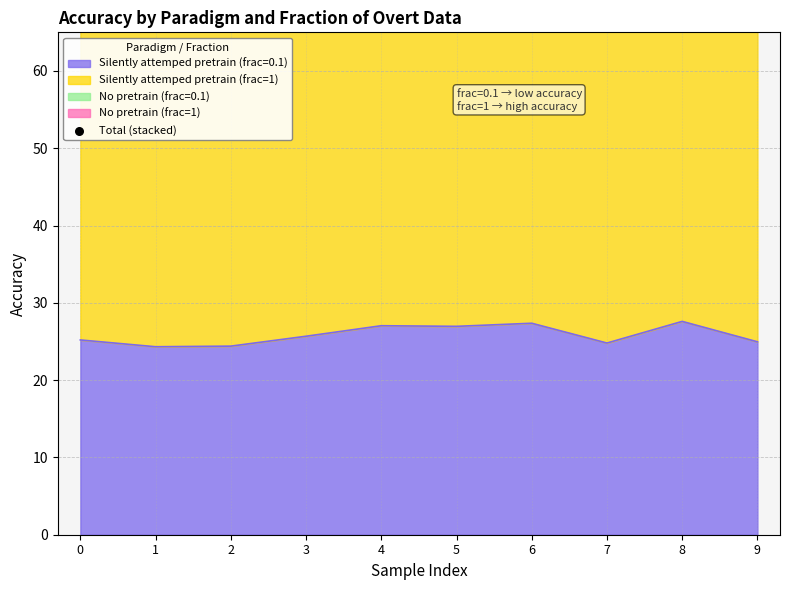

The Silently attemped pretrain (frac=0.1) series shows 10.5 at 5. True or false?

False